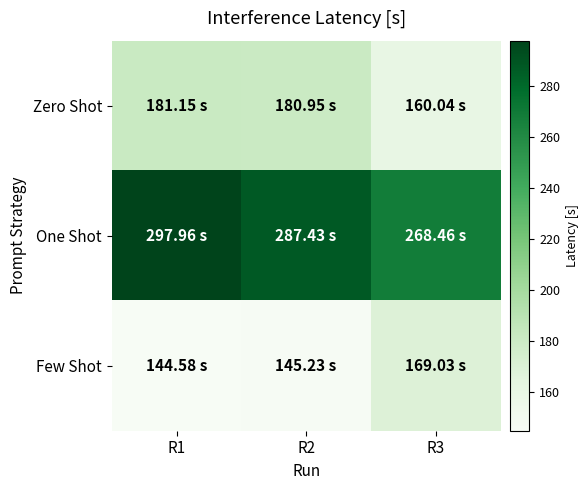

Which series has the largest total across all categories?

One Shot